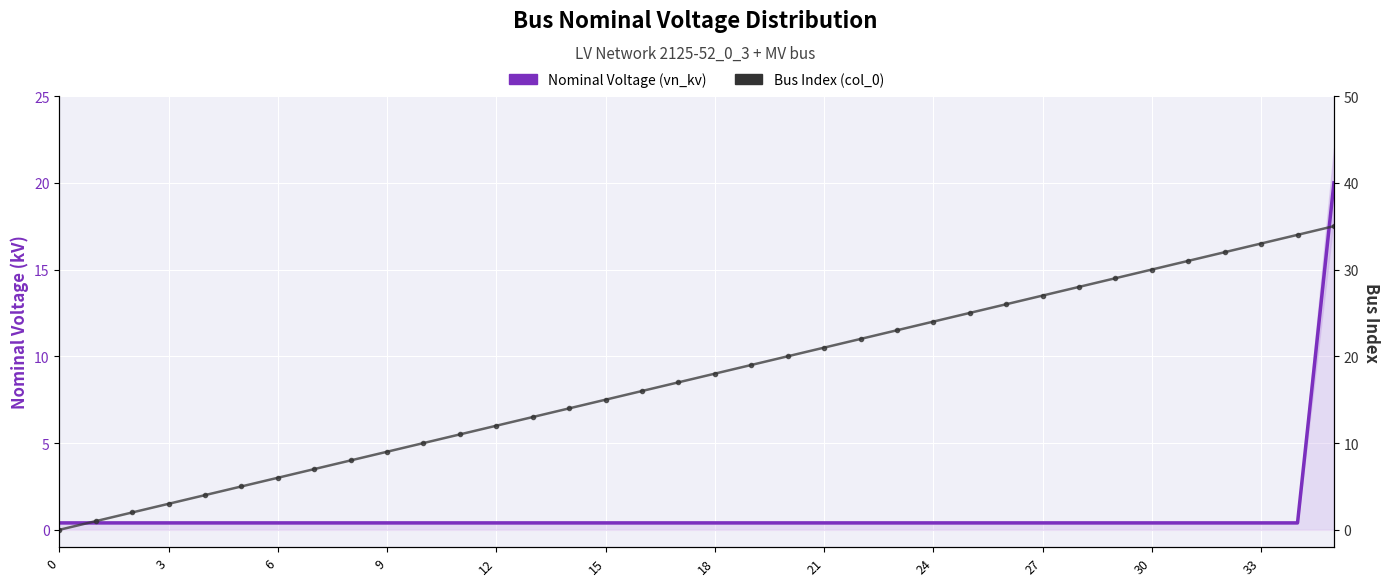

True or false: Bus Index (col_0) has a value of 46.5 at 29.

False